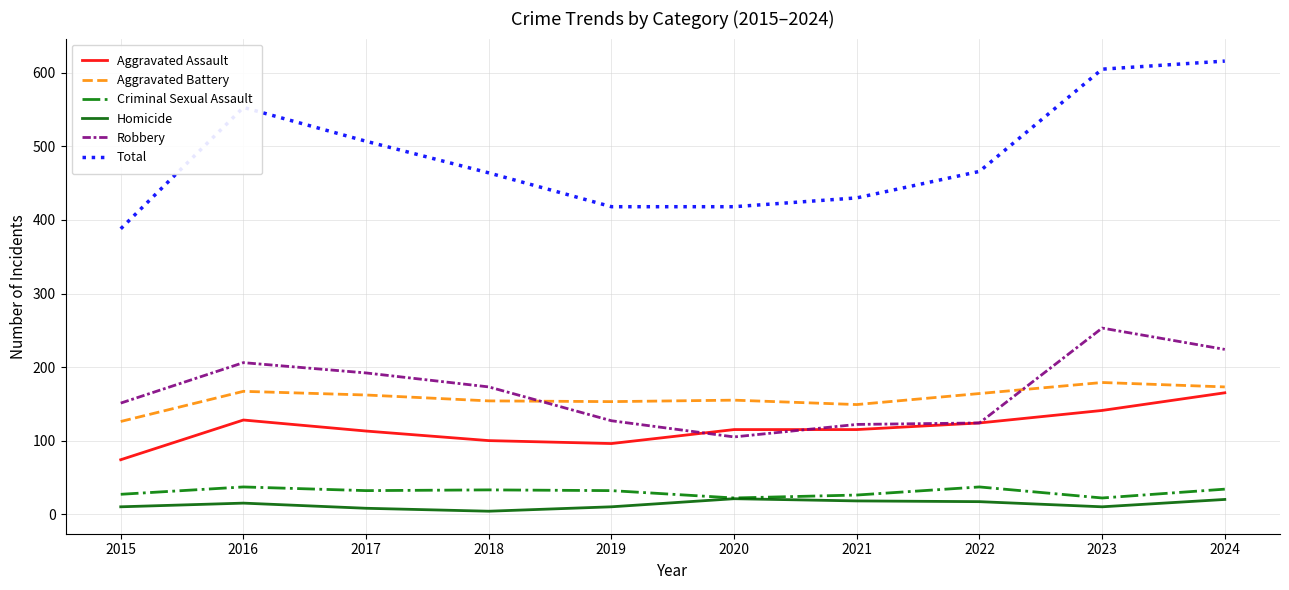

The Aggravated Battery series shows 51 at 2019. True or false?

False